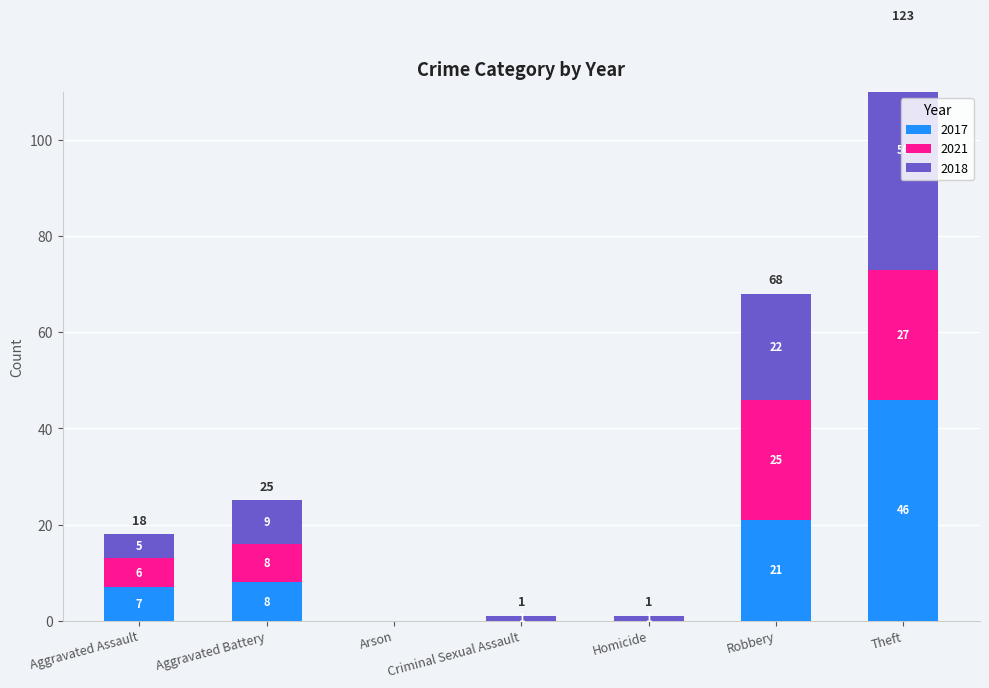

What is the difference between the second highest and second lowest values in the 2021 series?

25